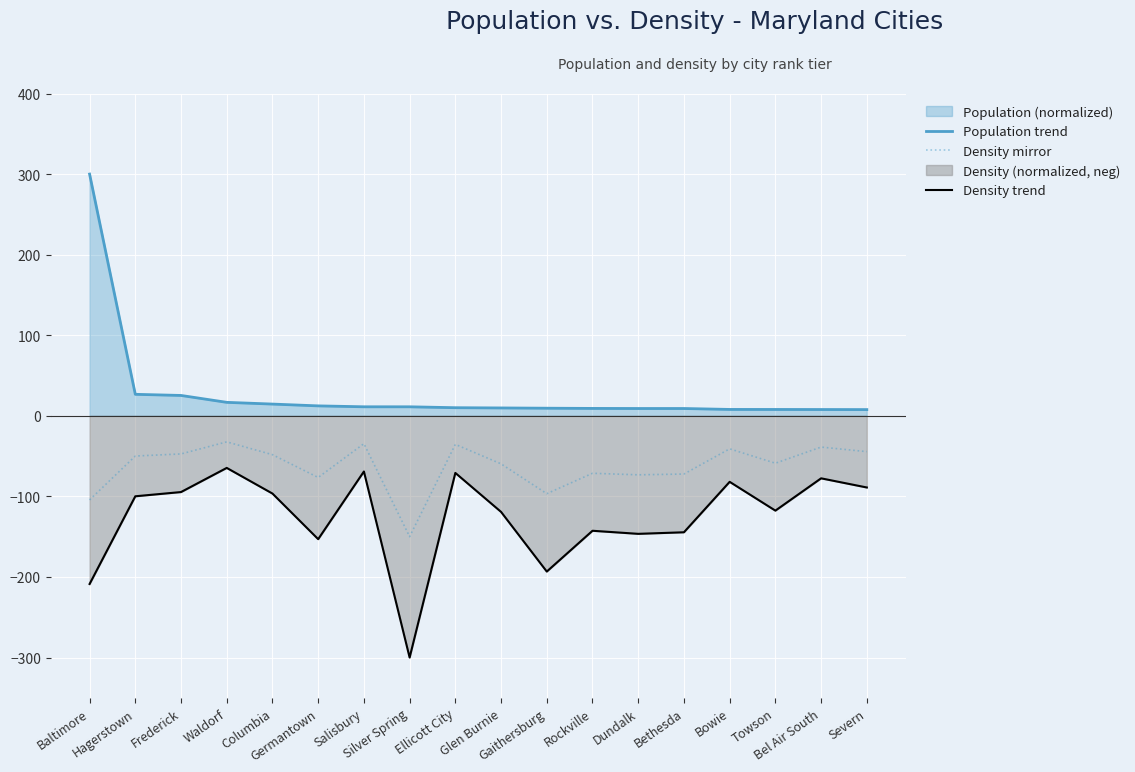

List the series in order of their overall mean, lowest first.

Density trend, Density mirror, Population trend